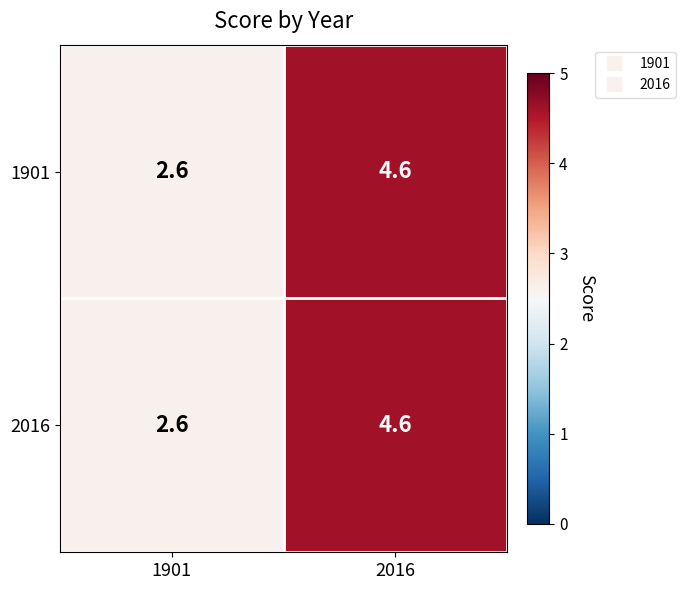

What is the total value across all series at 2016?

9.2